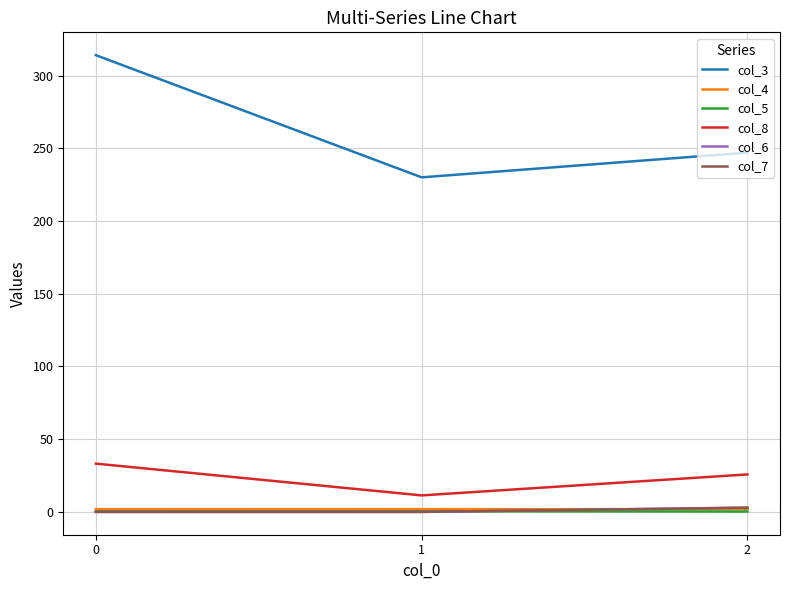

List the labels in order of col_3 value, largest first.

0, 2, 1